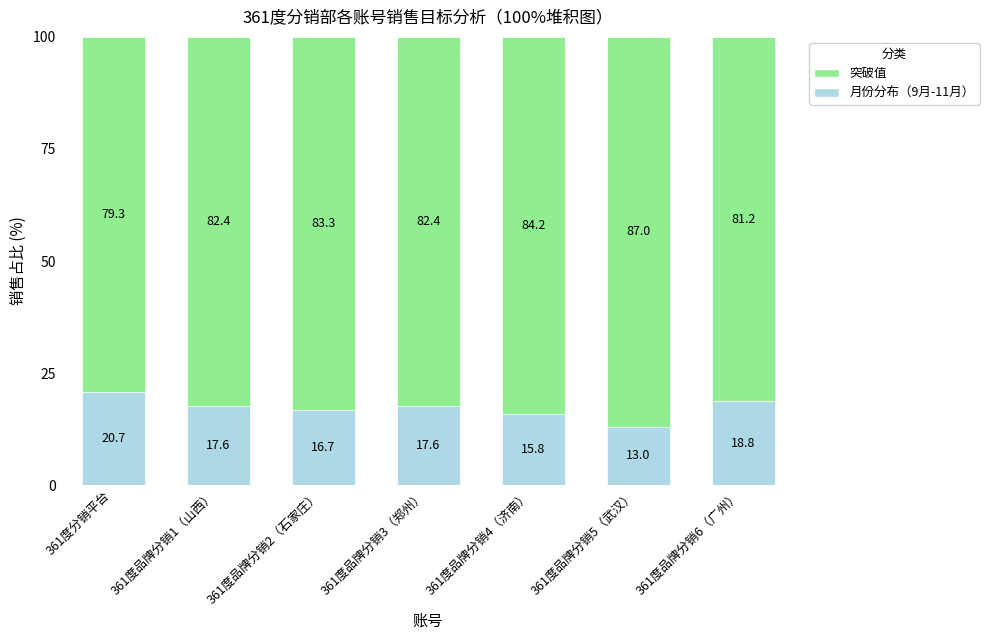

What is the total value across all series at 361度品牌分销2（石家庄）?

100.0